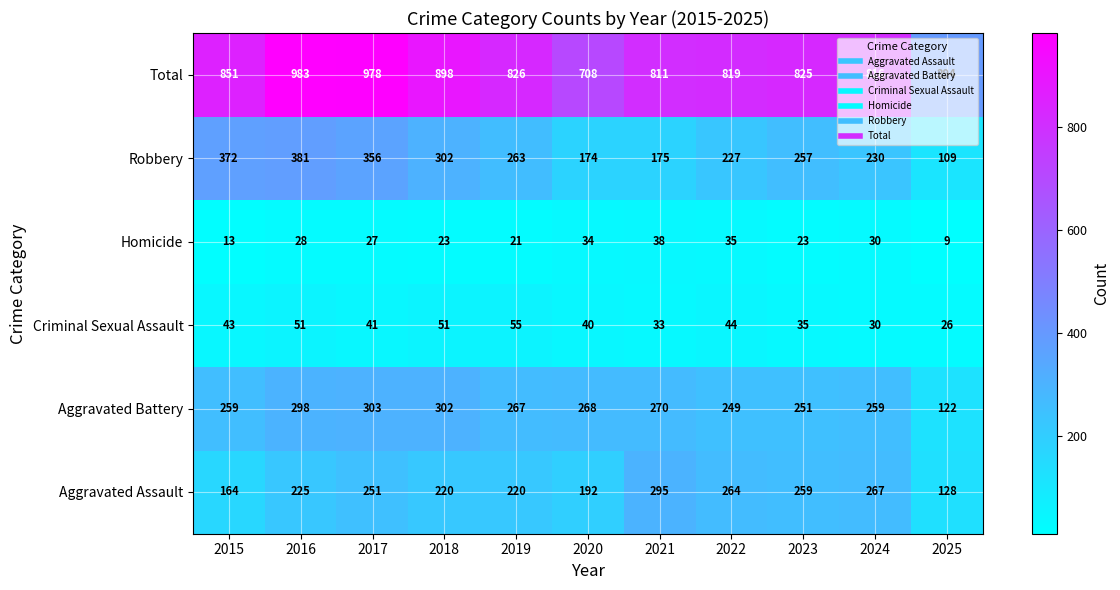

At which category does the chart reach its peak across all series?

2016